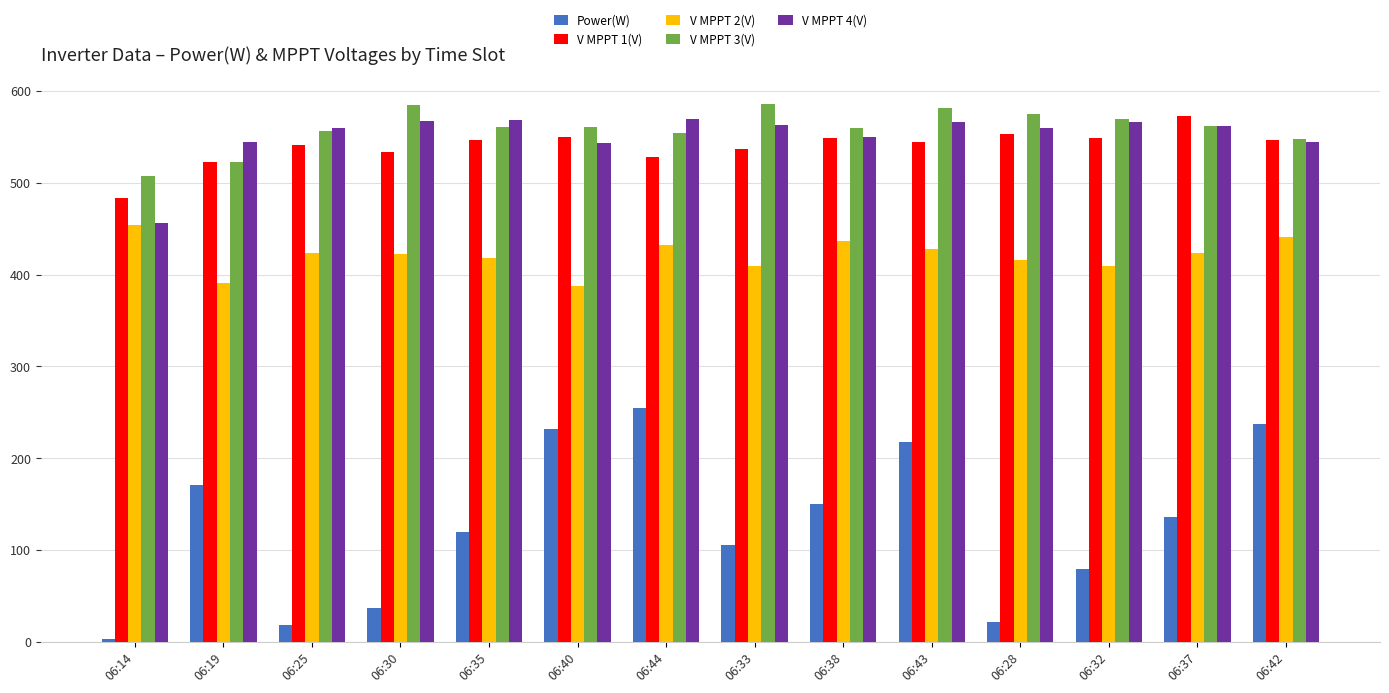

What is the difference between the maximum and minimum values in the V MPPT 2(V) series?

65.9